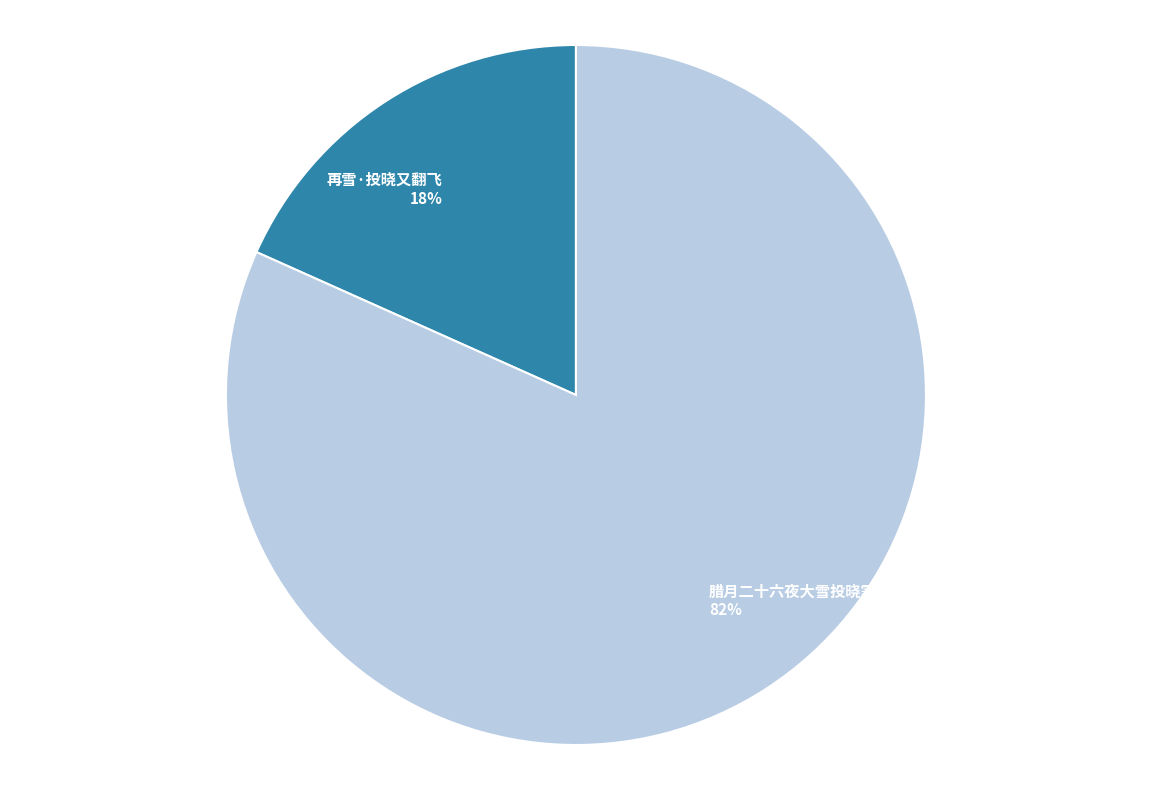

Which has a higher value, 再雪·投晓又翻飞 or 腊月二十六夜大雪投晓霁色恍然鸟语啁啾便有春意感而赋之?

腊月二十六夜大雪投晓霁色恍然鸟语啁啾便有春意感而赋之